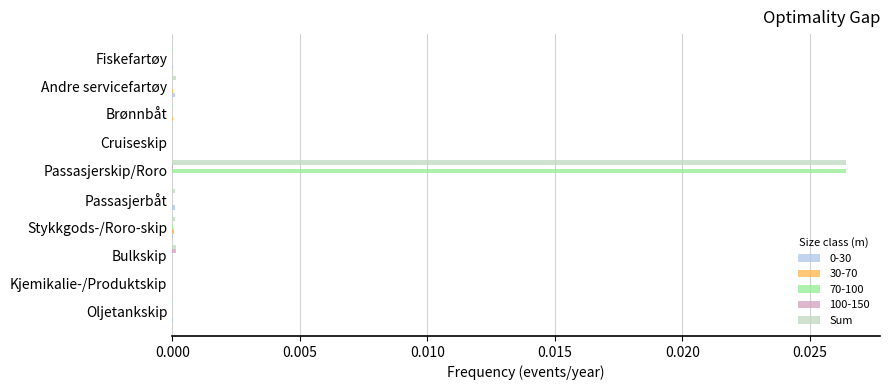

True or false: 70-100 has a value of 0.0 at Kjemikalie-/Produktskip.

True